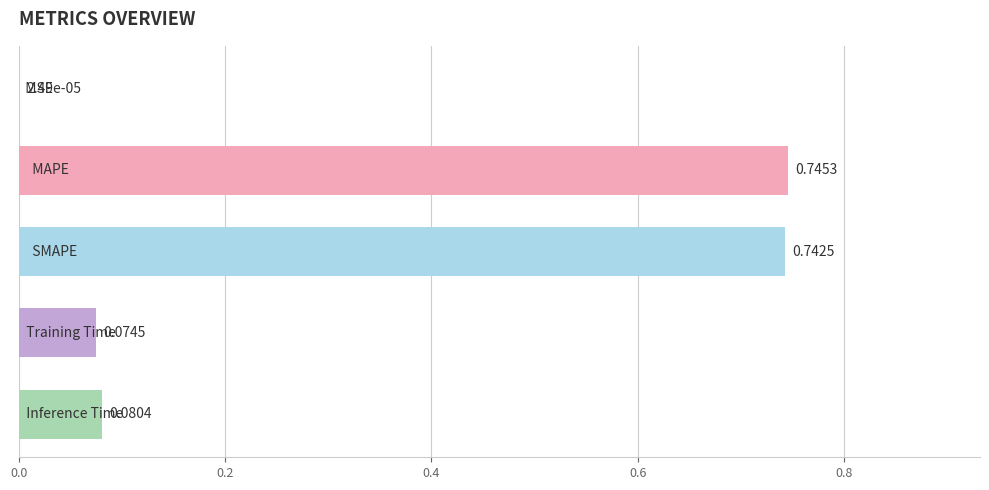

How many series are shown in this chart?

1